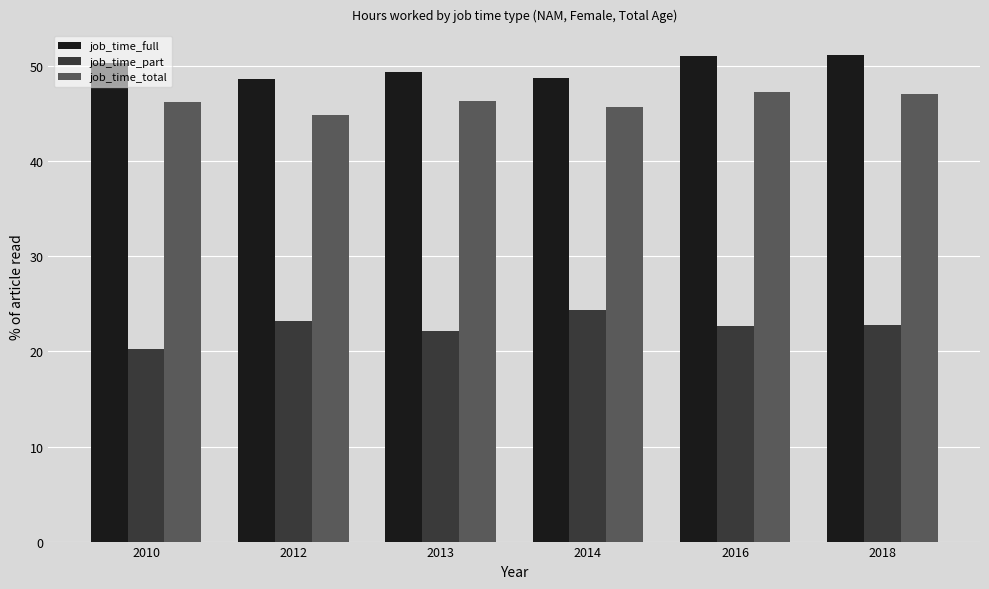

At which category does the chart reach its minimum across all series?

2010